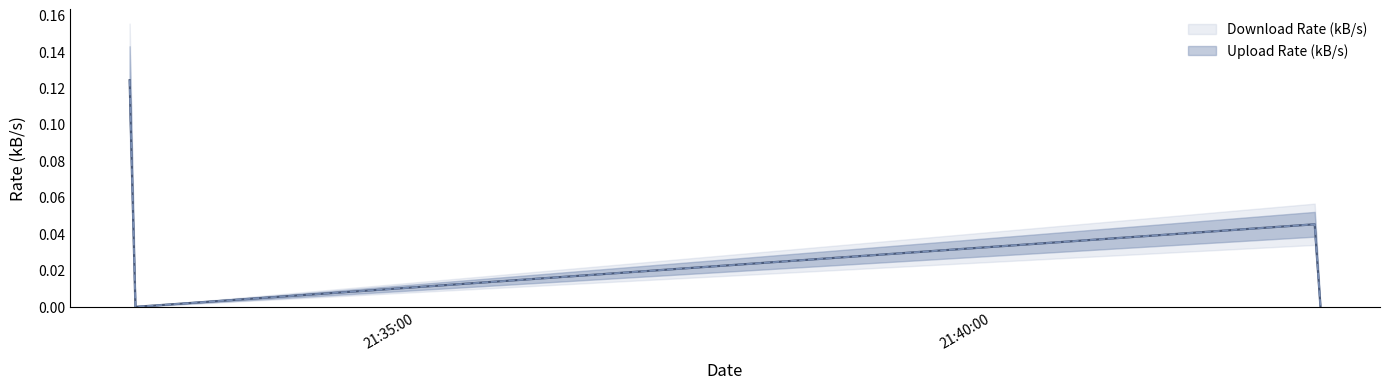

How many positive values does the Upload Rate (kB/s) series have?

2